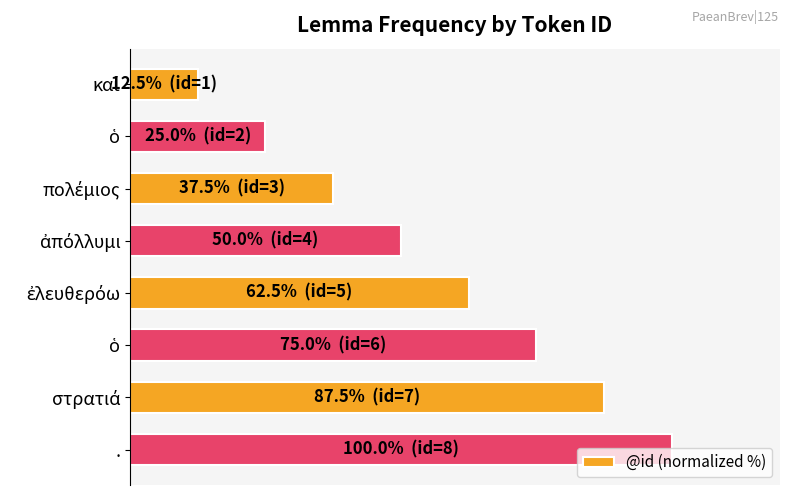

What is the difference between the maximum and minimum values?

87.5